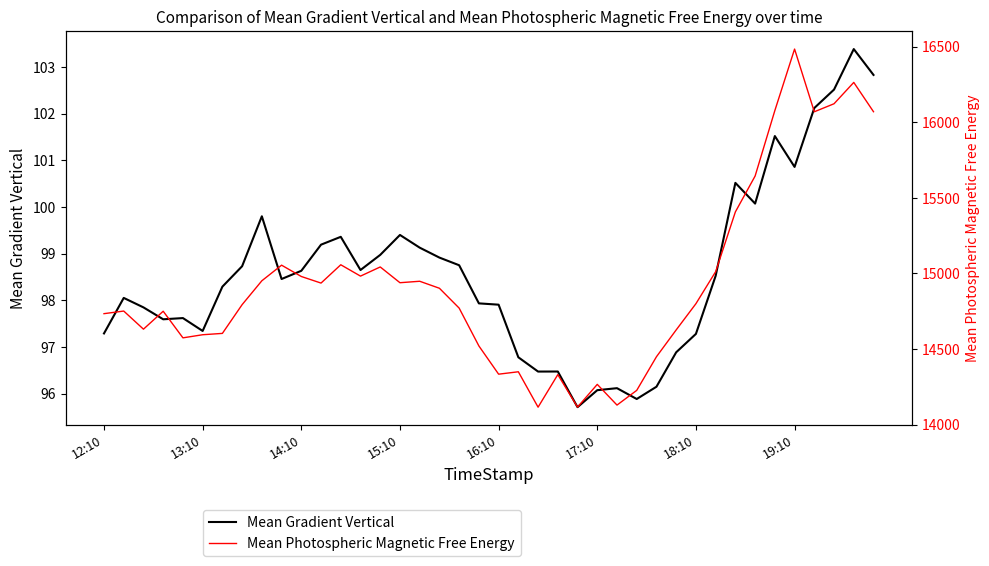

How many series are shown in this chart?

2